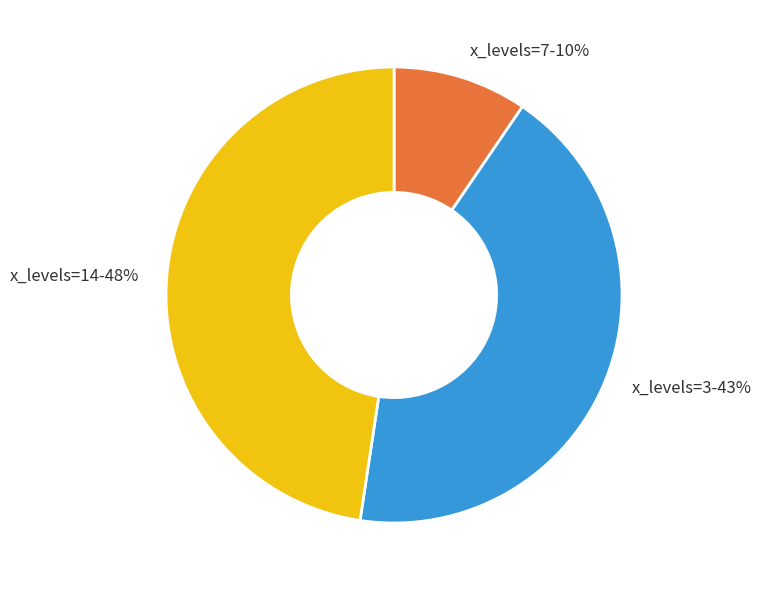

To the nearest percent, what portion does x_levels=7-10% represent?

10%